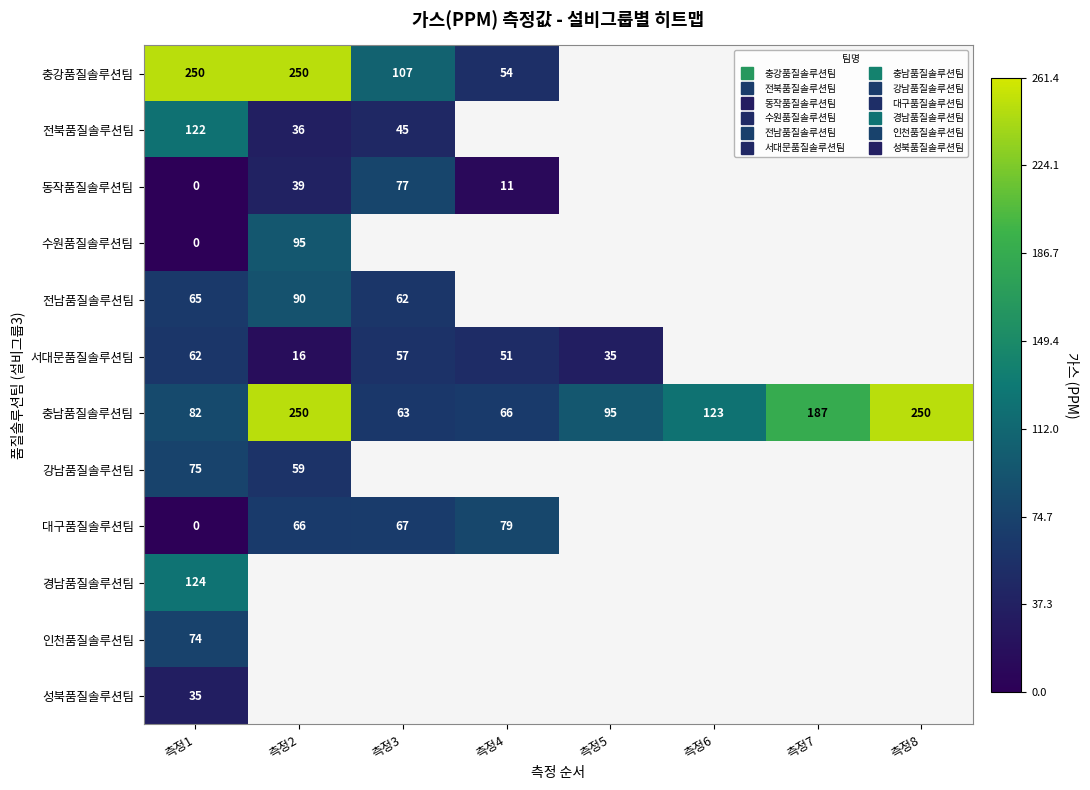

How many values in the 충남품질솔루션팀 series exceed 123?

3